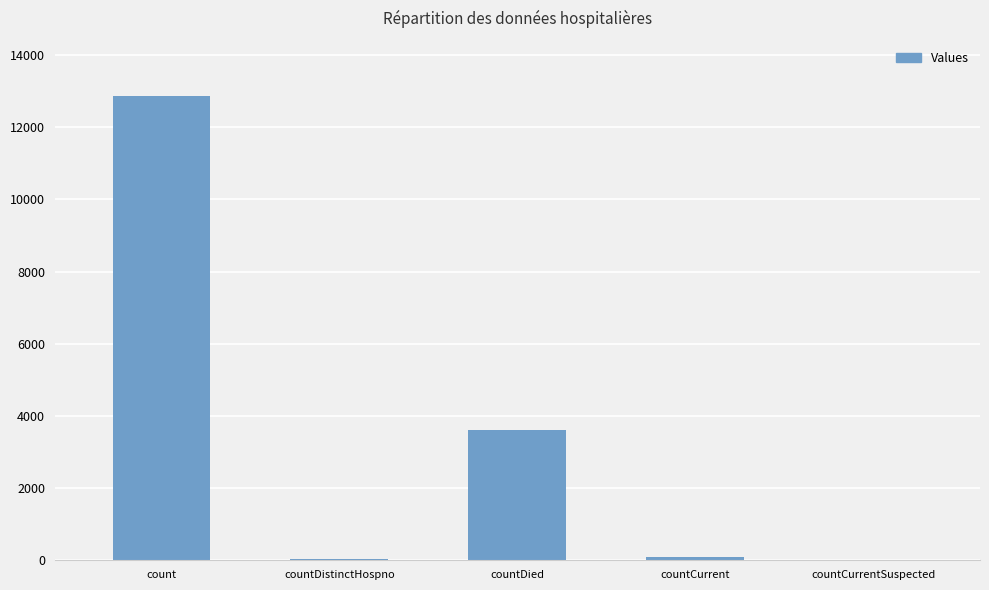

What is the maximum value shown in the chart?

12855